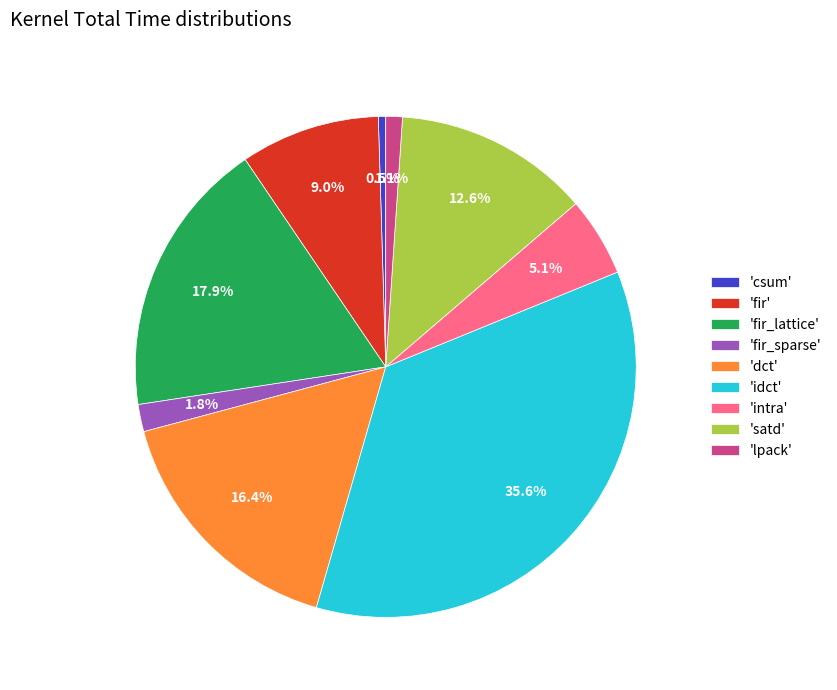

Rank the categories by value from highest to lowest.

'idct', 'fir_lattice', 'dct', 'satd', 'fir', 'intra', 'fir_sparse', 'lpack', 'csum'